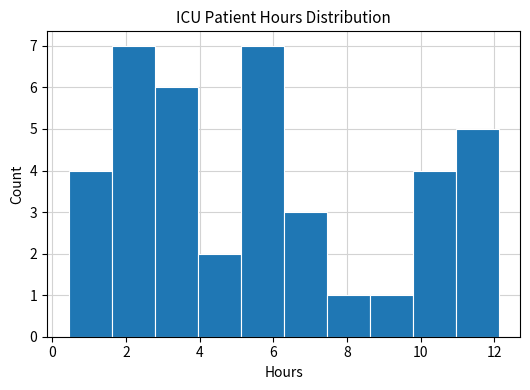

Reading left to right, transcribe this chart: for each bar, give the range it covers on the x-axis and its height. Neither the bar edges nor the heights are printed on the chart, so give them approximately, as read against the axes.

0.4 to 1.6: 4
1.6 to 2.8: 7
2.8 to 4.0: 6
4.0 to 5.2: 2
5.2 to 6.2: 7
6.2 to 7.4: 3
7.4 to 8.6: 1
8.6 to 9.8: 1
9.8 to 11.0: 4
11.0 to 12.2: 5